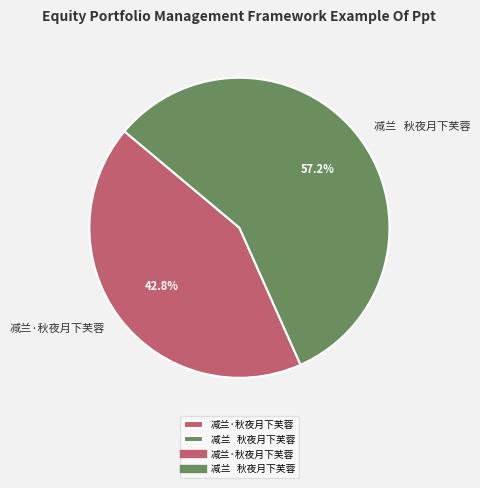

What percentage is the 减兰·秋夜月下芙蓉 slice, to the nearest percent?

43%